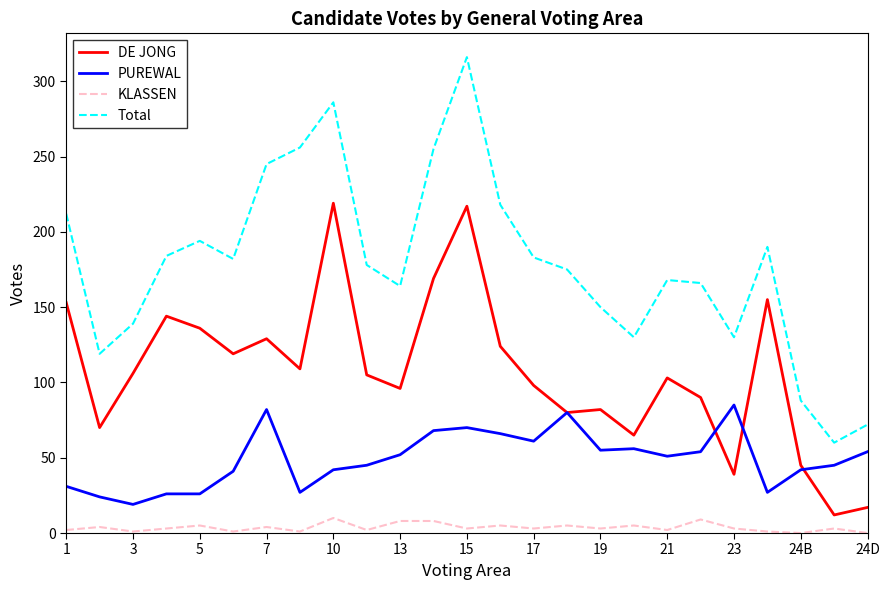

Which series has the largest total across all categories?

Total